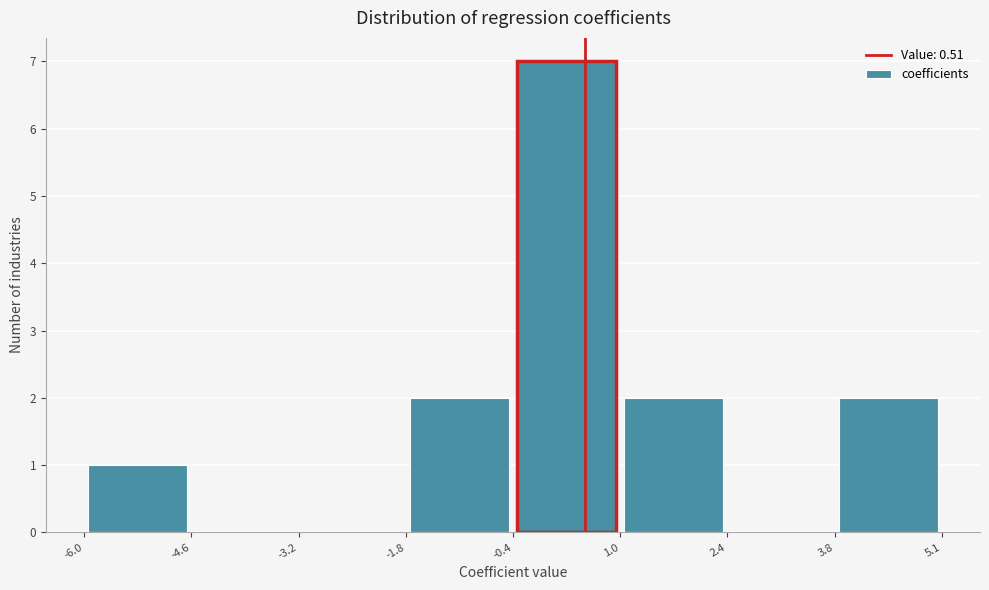

Reading left to right, transcribe this chart: for each bar, give the range it covers on the x-axis and its height. The values are not printed on the chart, so give them approximately, as read against the axis.

-6.0 to -4.6: 1
-4.6 to -3.2: 0
-3.2 to -1.8: 0
-1.8 to -0.4: 2
-0.4 to 1.0: 7
1.0 to 2.4: 2
2.4 to 3.8: 0
3.8 to 5.1: 2